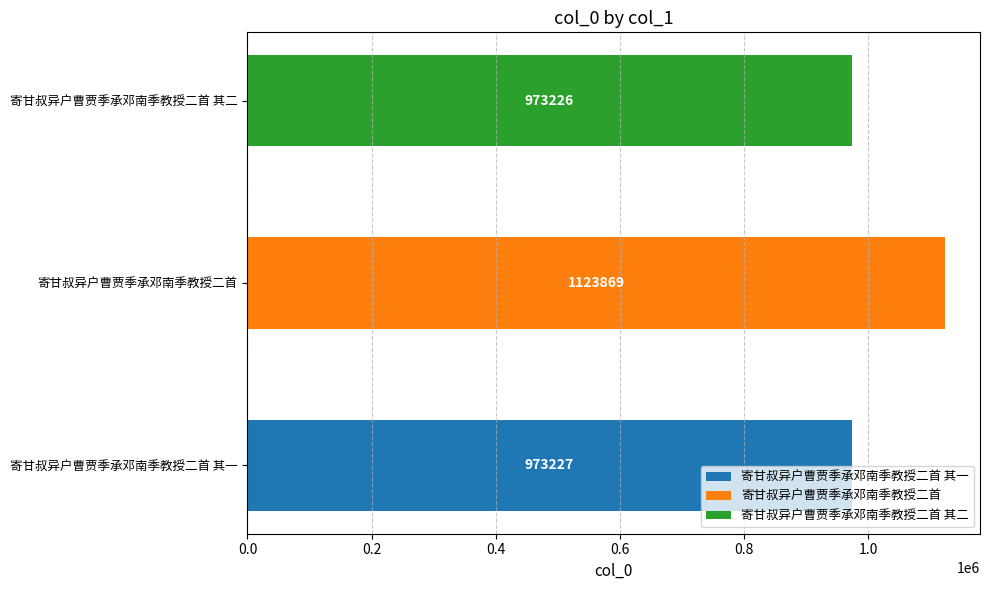

True or false: the data shows 1281951 at 寄甘叔异户曹贾季承邓南季教授二首 其一.

False